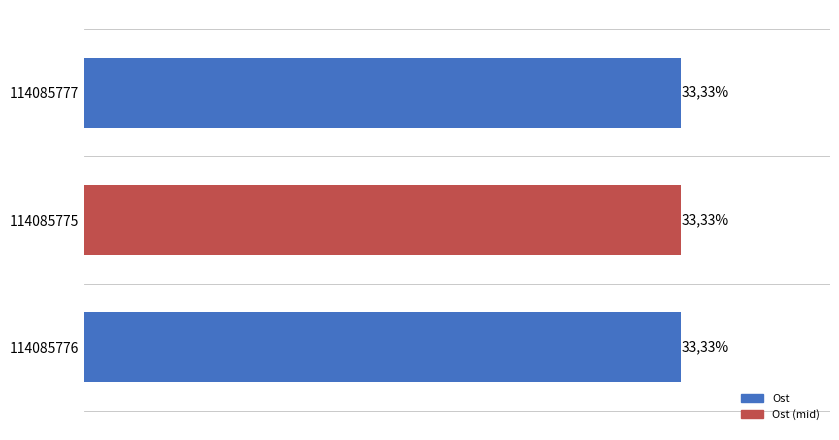

What is the maximum value shown in the chart?

33.3